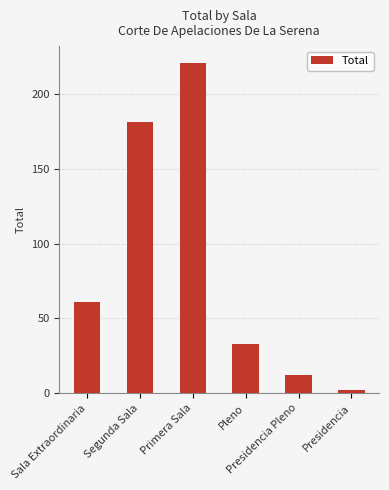

Is it true that the value at Sala Extraordinaria is 42?

False